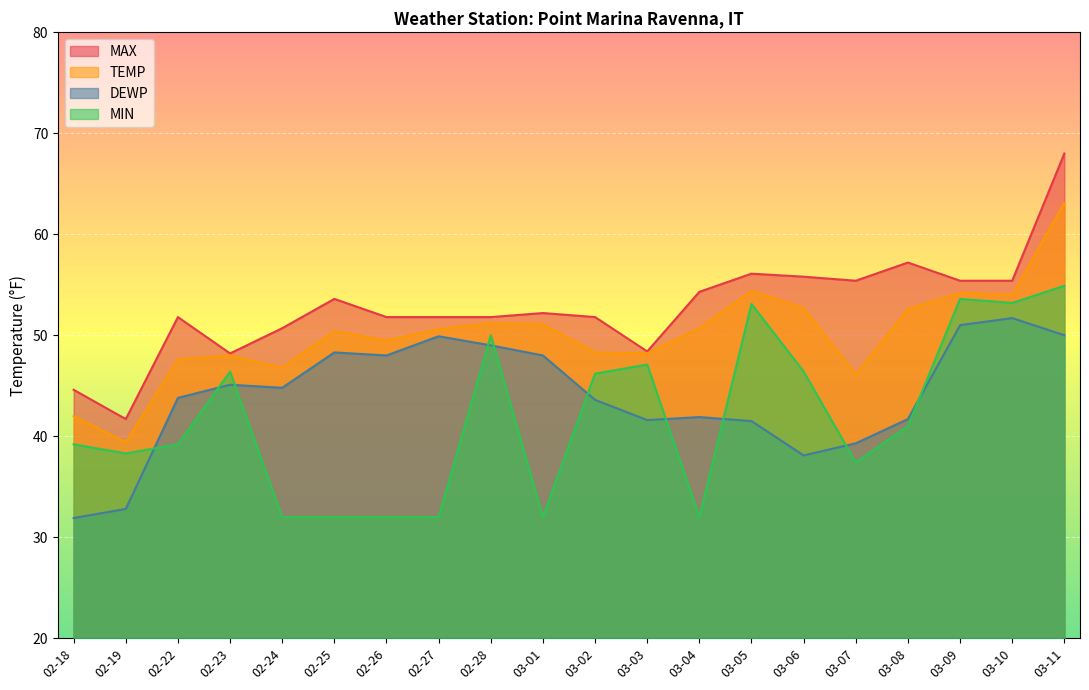

How many data points in MAX are less than 52?

10